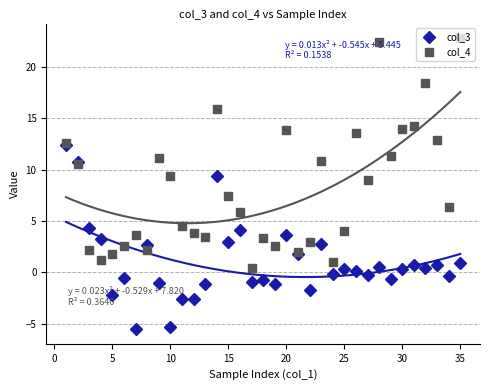

True or false: col_3 has more than 2 points higher than both neighbors.

True